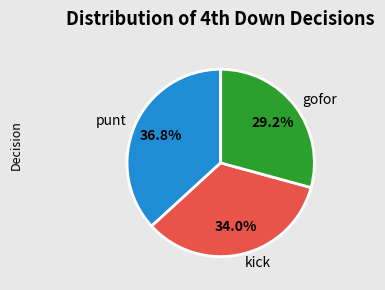

Combined, do gofor and punt account for over 50%?

Yes